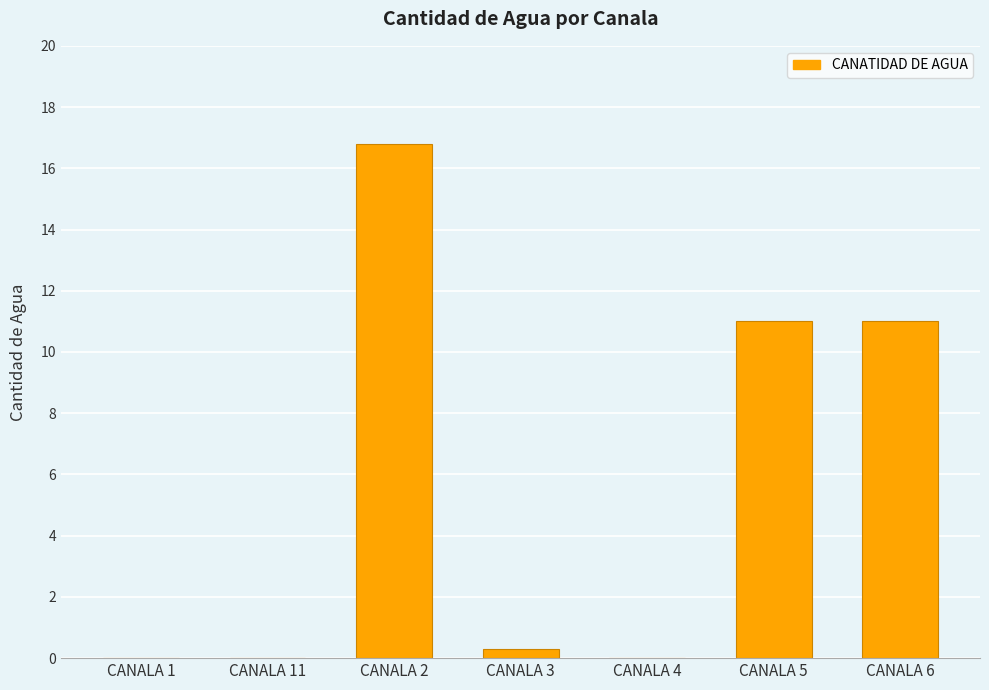

What is the sum of the values at CANALA 11 and CANALA 6?

11.0